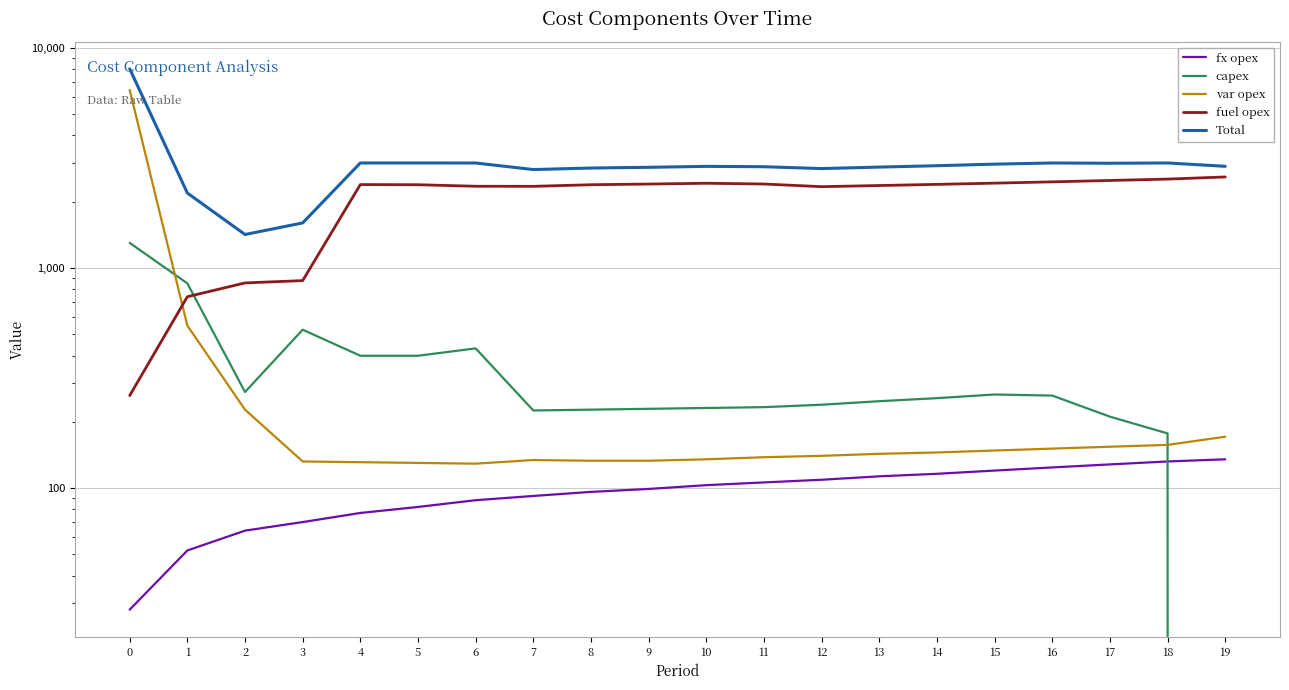

Between which two adjacent categories do fuel opex and var opex first intersect?

0 and 1